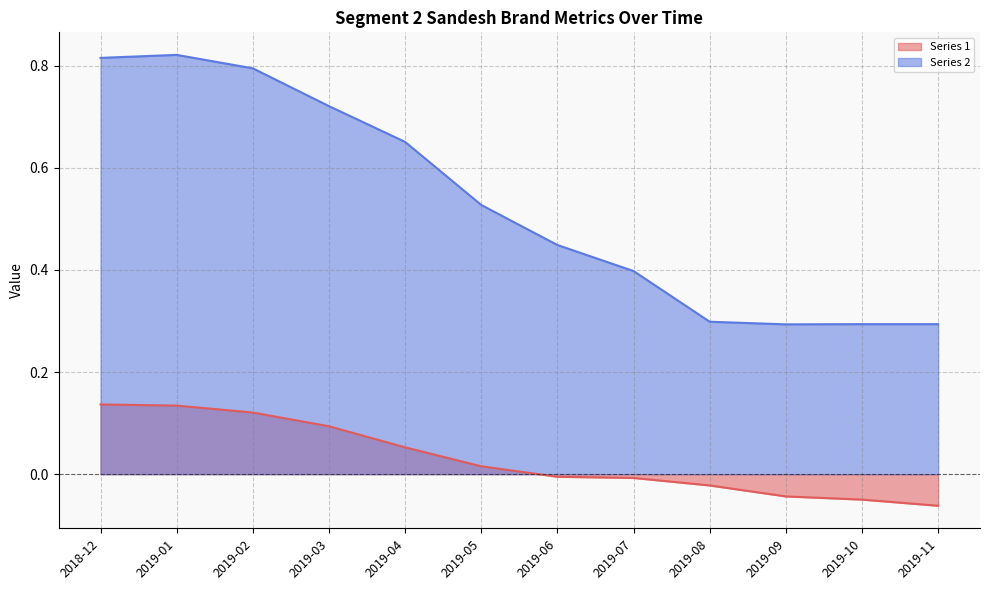

Reading left to right, list all the values displayed in this chart.

Series 1: 0.1	0.1	0.1	0.1	0.1	0.0	-0.0	-0.0	-0.0	-0.0	-0.0	-0.1
Series 2: 0.8	0.8	0.8	0.7	0.7	0.5	0.4	0.4	0.3	0.3	0.3	0.3